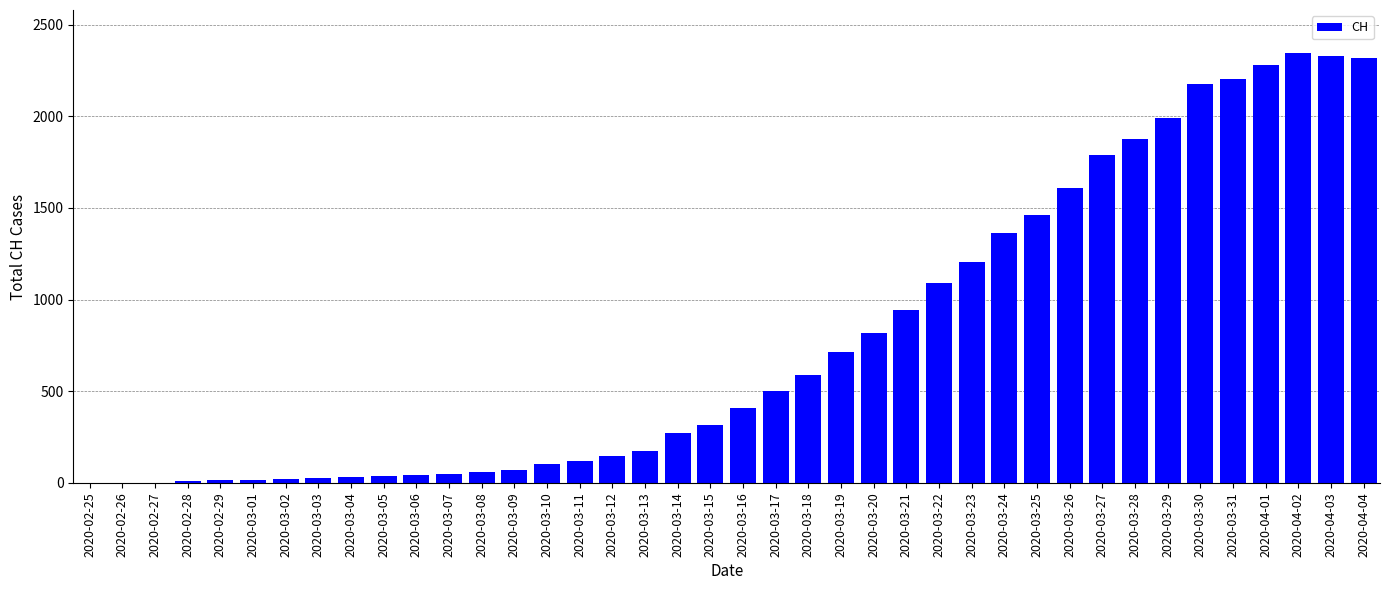

What is the maximum value shown in the chart?

2345